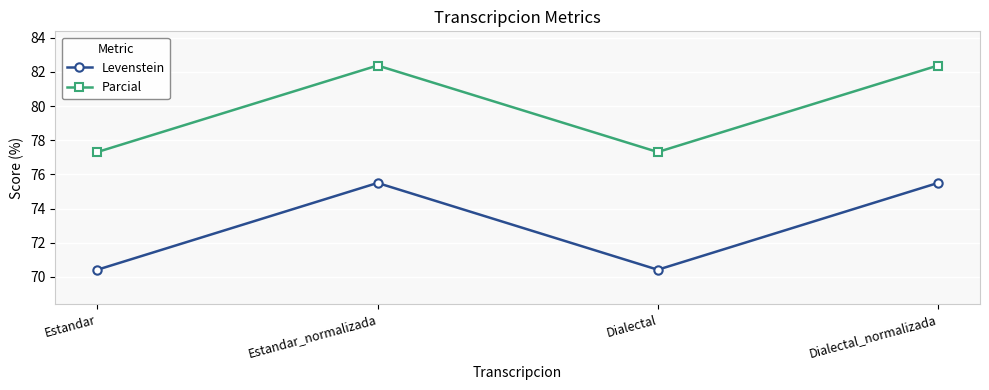

How many lines are shown in the chart?

2